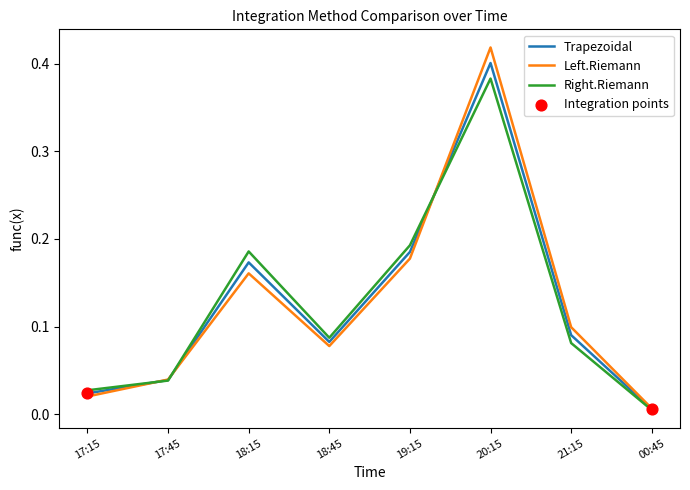

Between 18:45 and 19:15, which series saw the biggest shift?

Right.Riemann